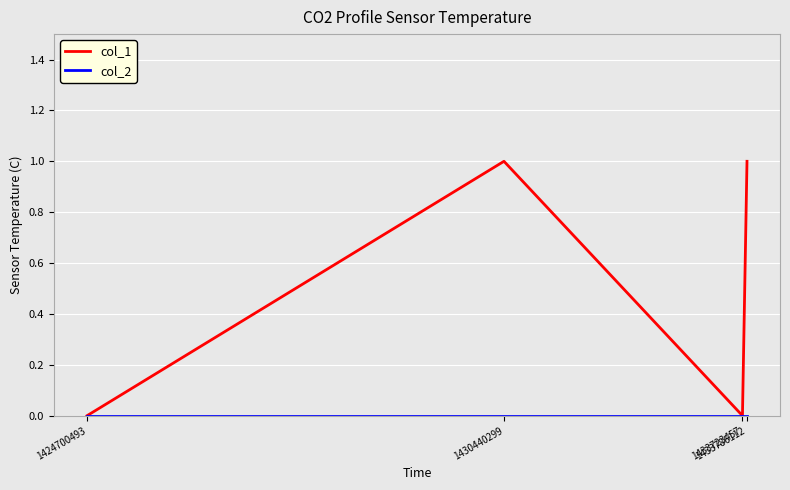

What is the total value across all series at 1433786112?

1